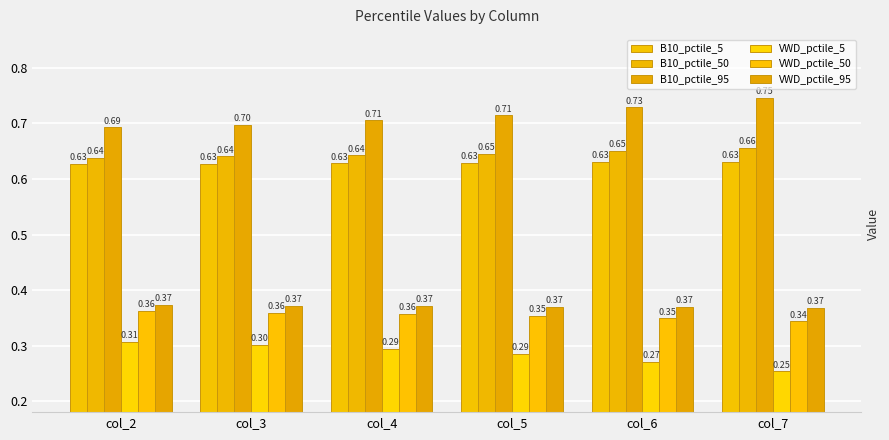

What is the spread (max minus min) of values at col_6?

0.5